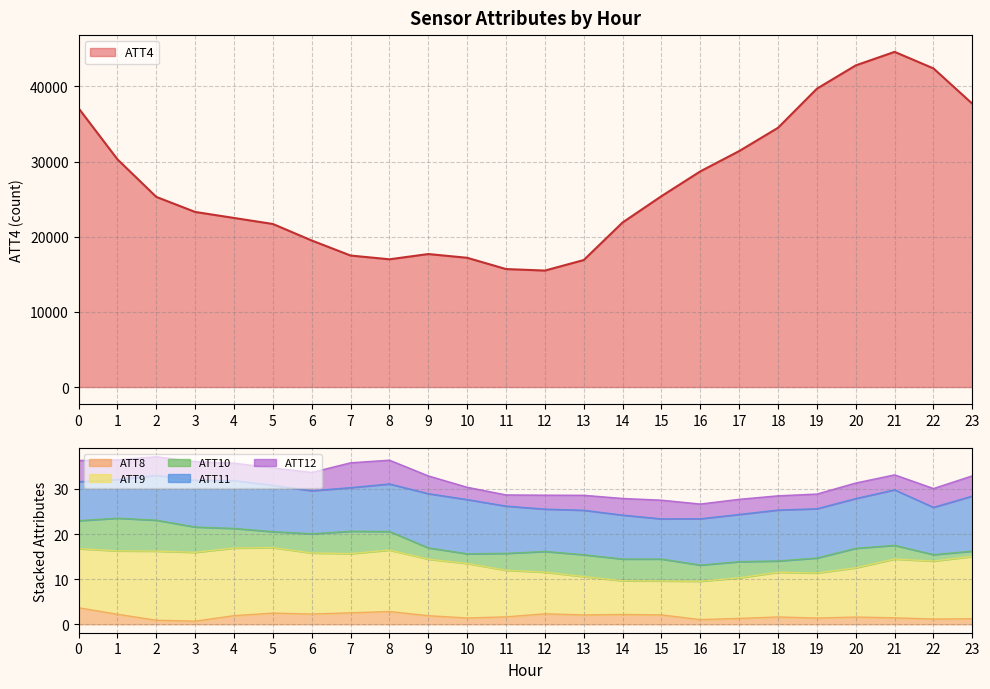

Does the chart display data point markers on the line(s)?

No